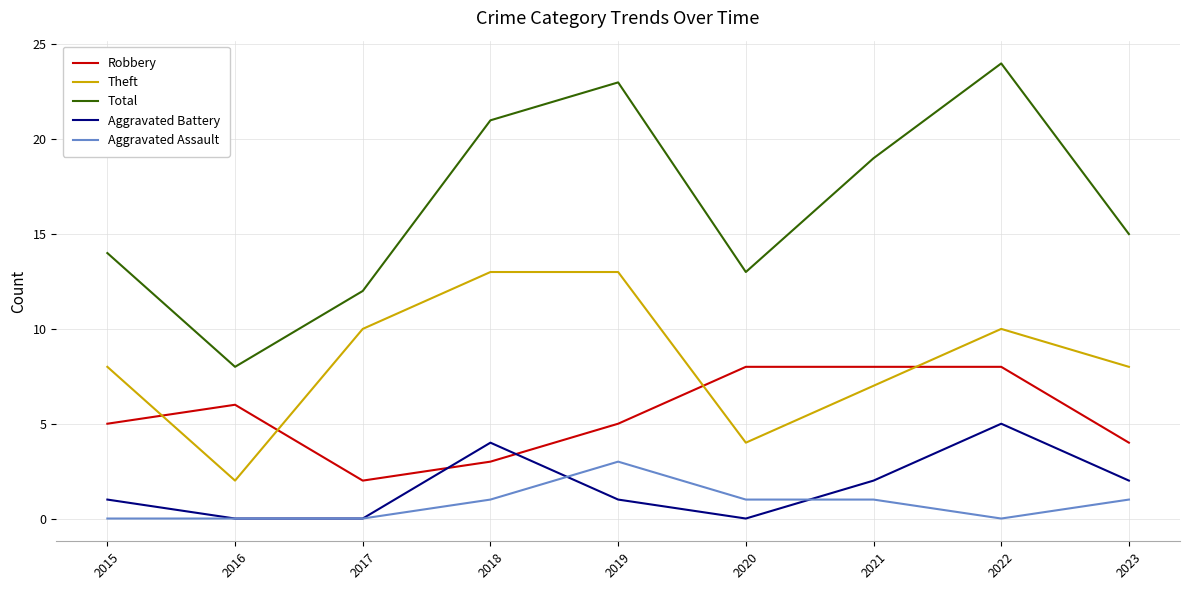

After their last crossing, which series has the higher values: Robbery or Aggravated Battery?

Robbery